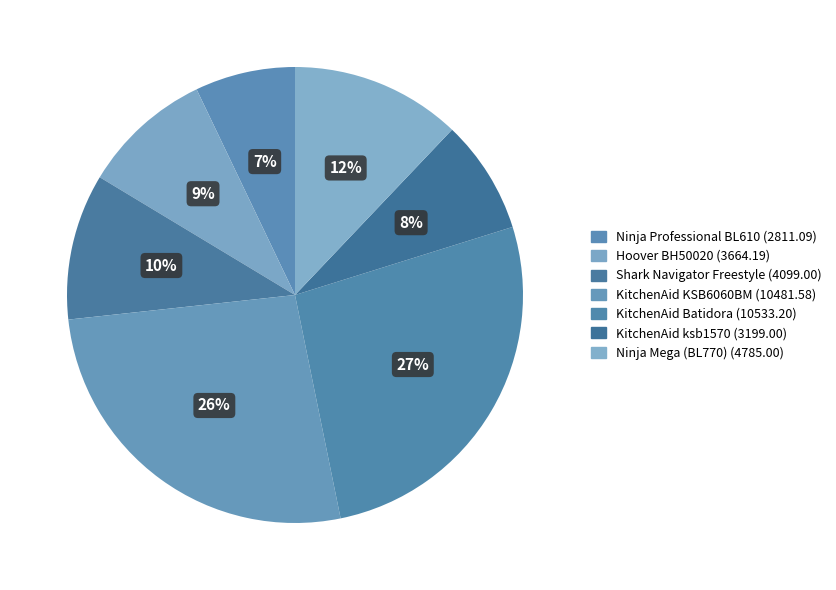

How many slices are in this pie chart?

7